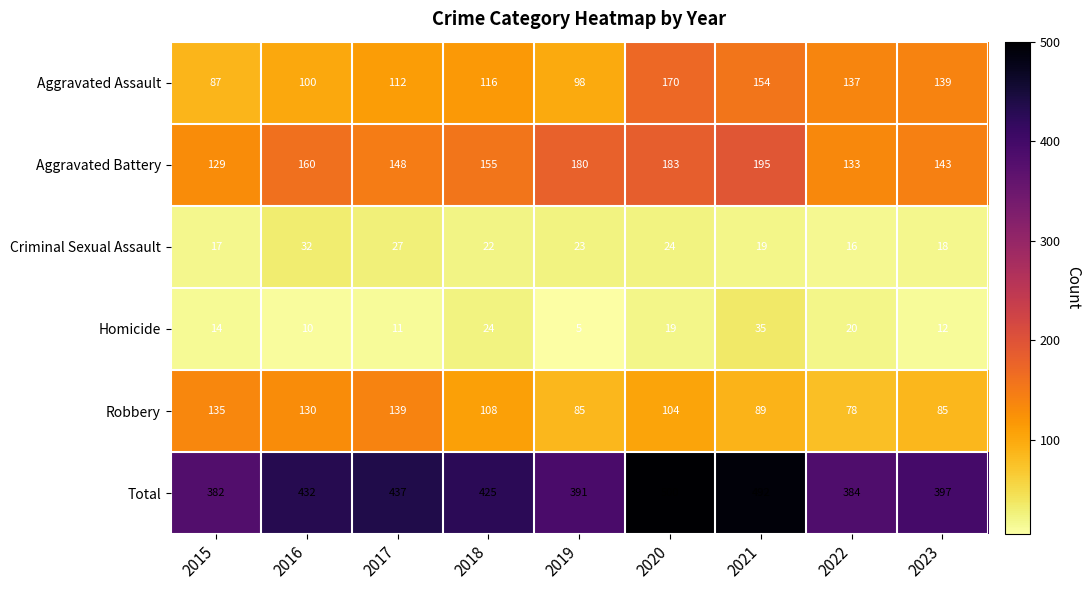

List the series in order of their peak value, highest first.

Total, Aggravated Battery, Aggravated Assault, Robbery, Homicide, Criminal Sexual Assault